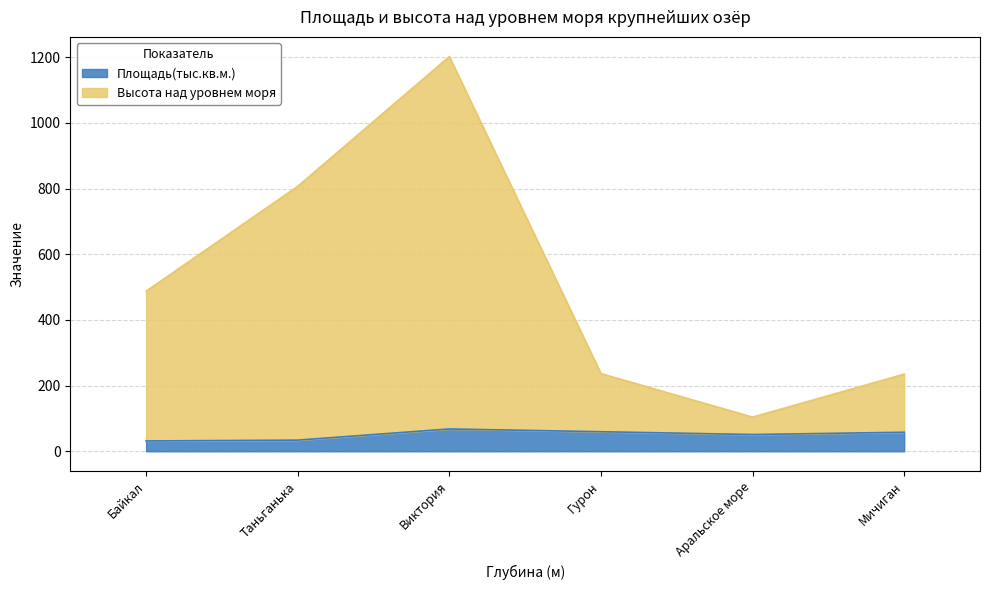

At how many categories does at least one series exceed 328?

3